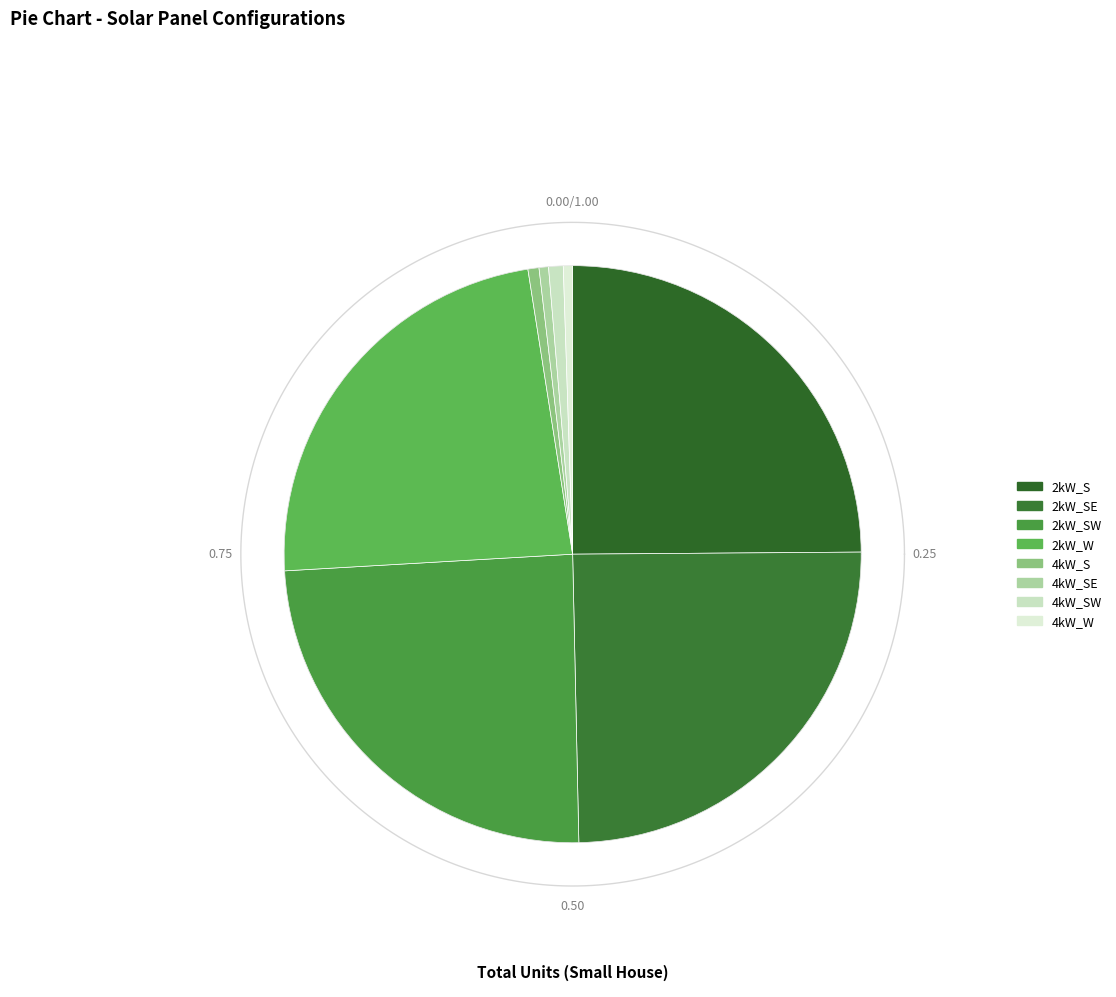

Is there any slice that represents more than half of the pie?

No